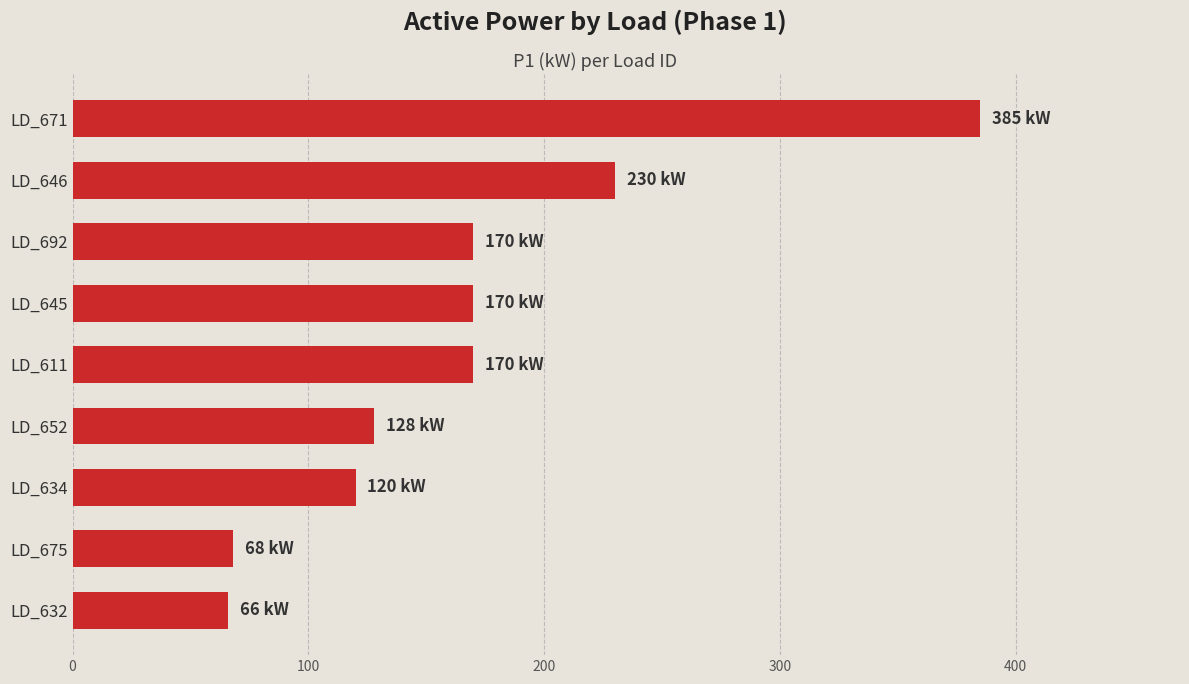

At which label is the value closest to 225?

LD_646